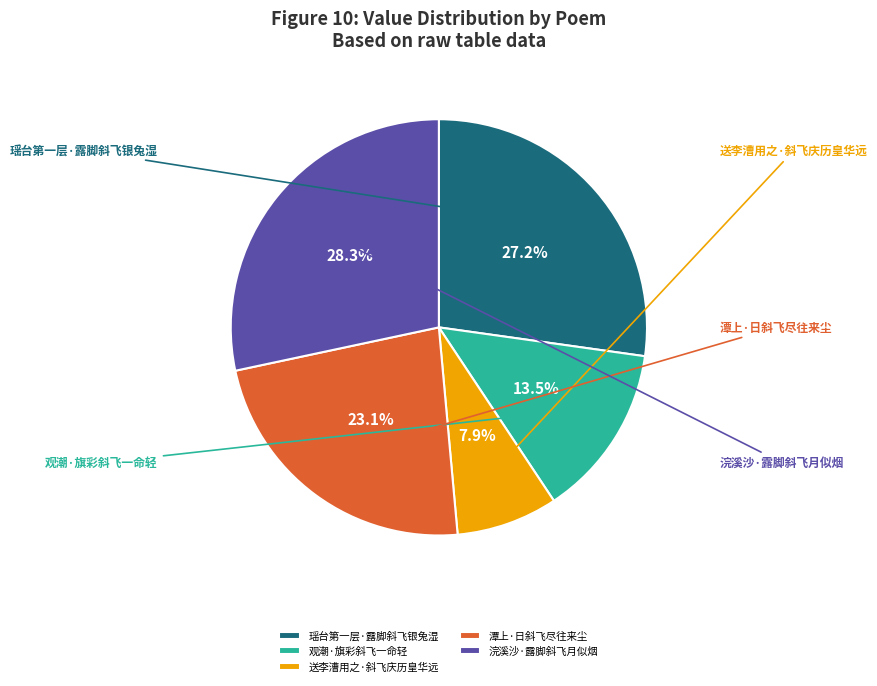

To the nearest percent, what is the difference between the 瑶台第一层·露脚斜飞银兔湿 and 潭上·日斜飞尽往来尘 slice percentages?

4%